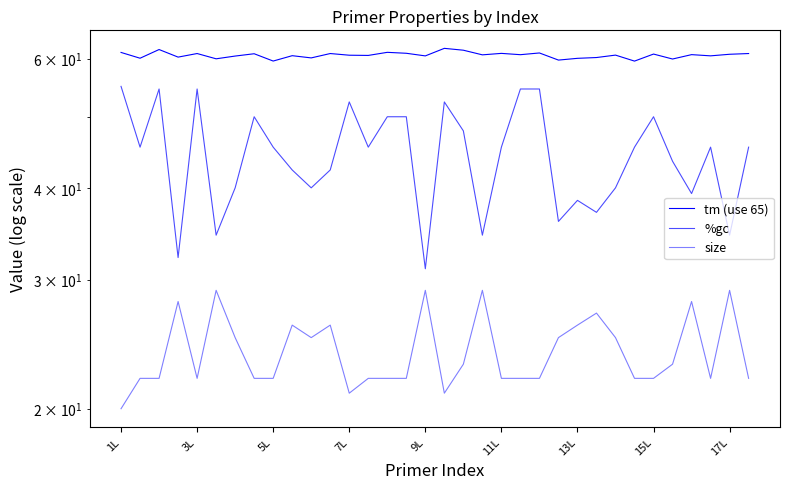

Which series changed the most between 13L and 32?

%gc